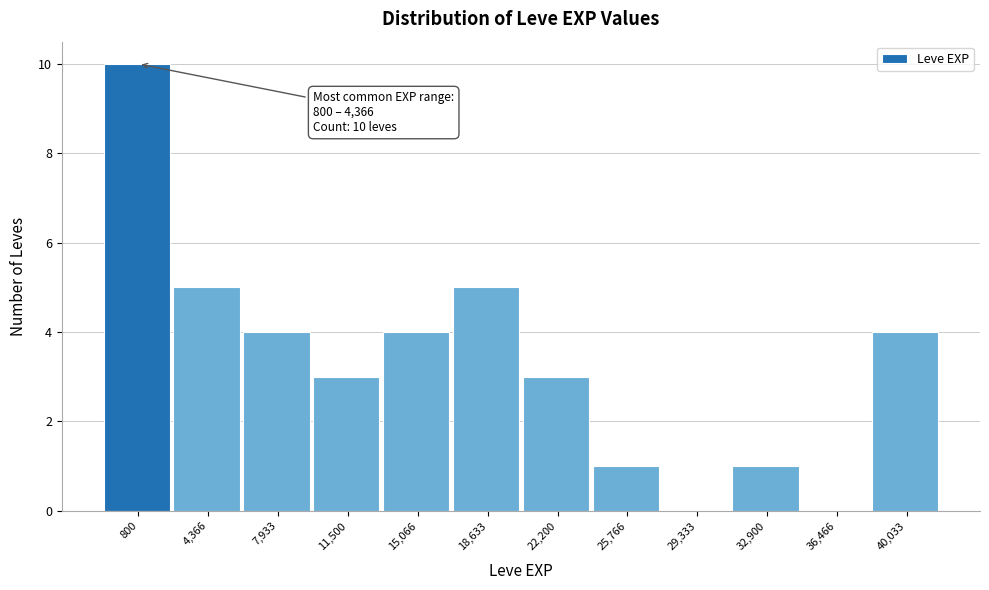

Reading right to left, what are all the values shown in this chart?

40,033=4	36,466=0	32,900=1	29,333=0	25,766=1	22,200=3	18,633=5	15,066=4	11,500=3	7,933=4	4,366=5	800=10